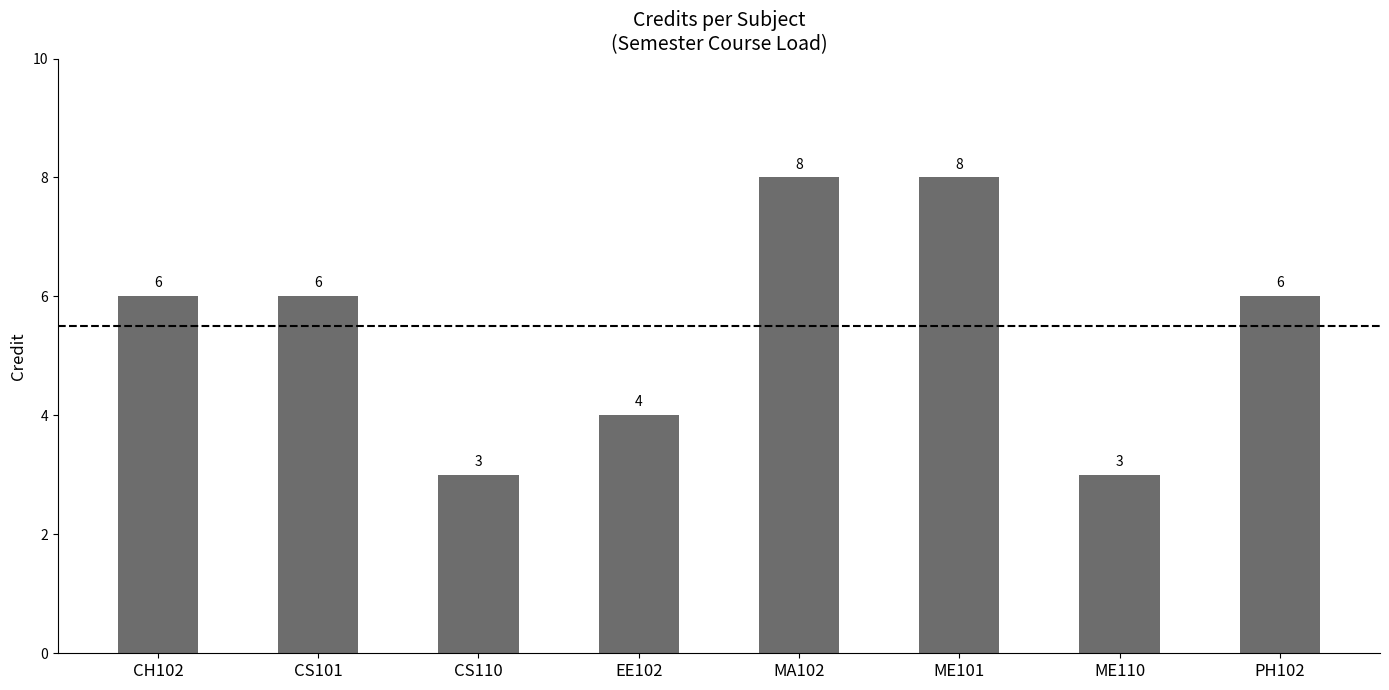

What is the ratio of the value at ME110 to the value at ME101?

0.4